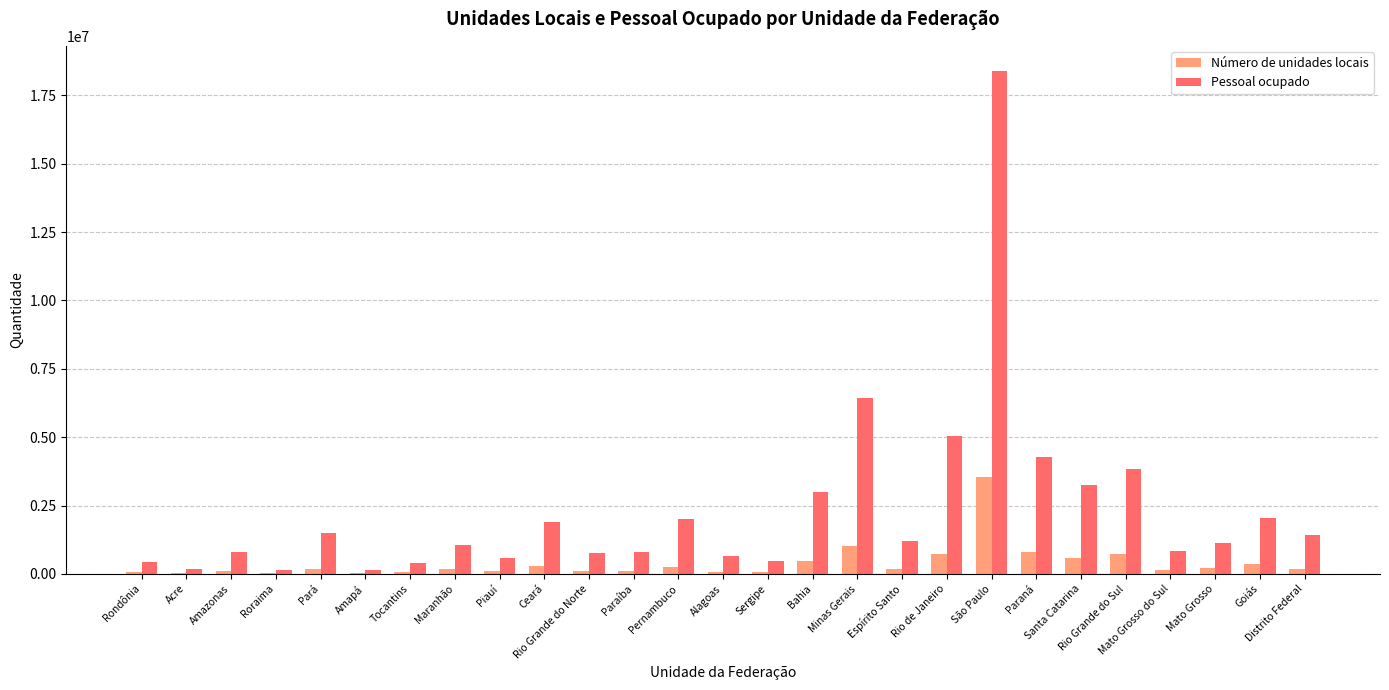

What is the spread (max minus min) of values at Rio Grande do Norte?

651276